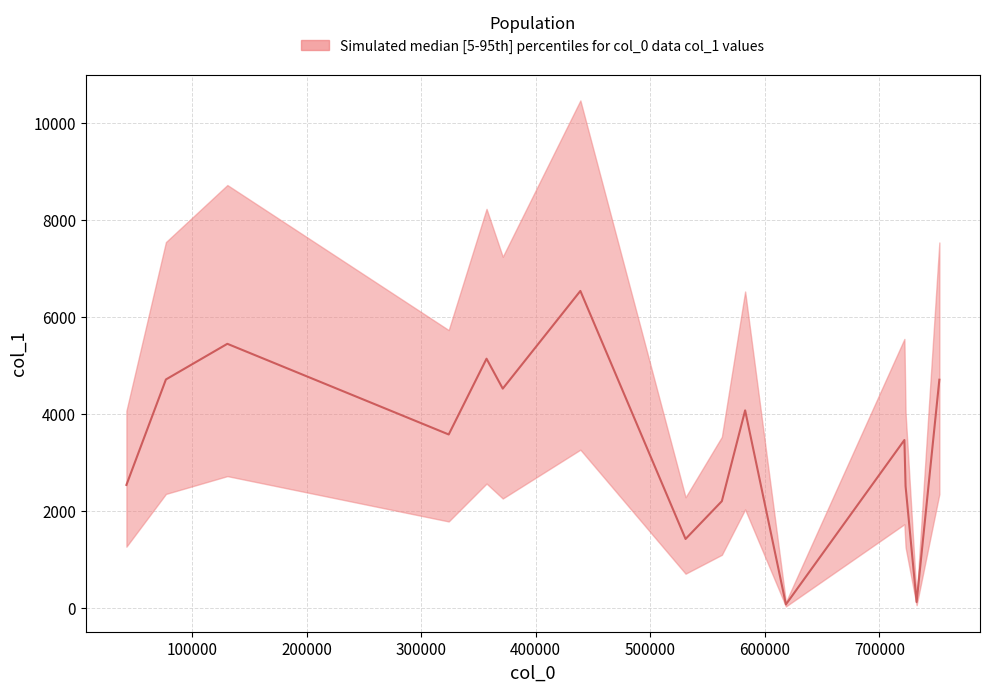

What is the change in value from 324059 to 77200?

+1134